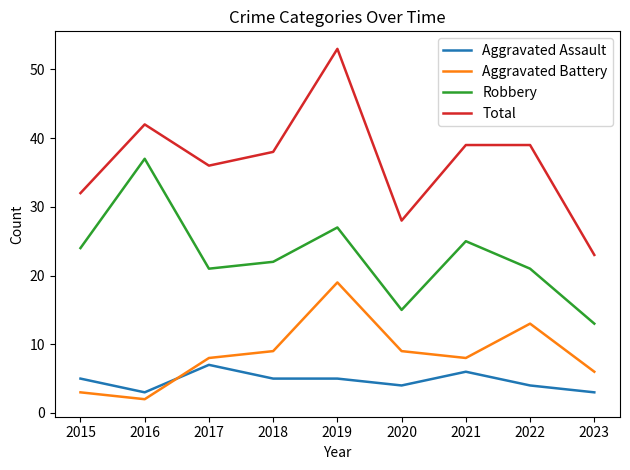

Between 2017 and 2023, which series saw the biggest shift?

Total